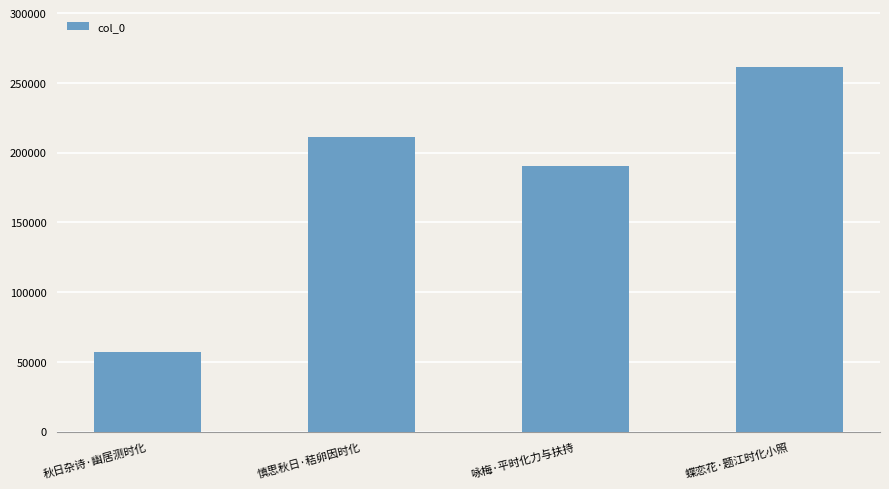

What position from the left is 咏梅·平时化力与扶持?

3